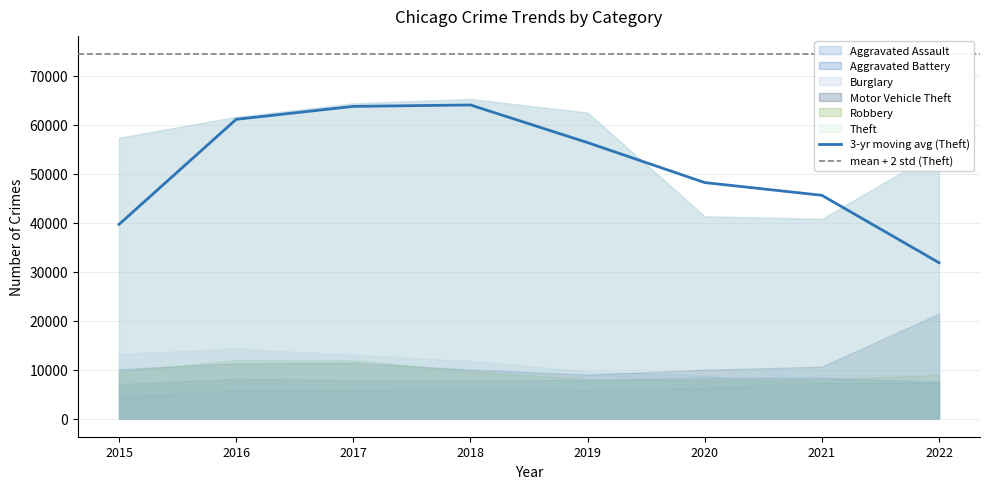

Does the chart display data point markers on the line(s)?

No